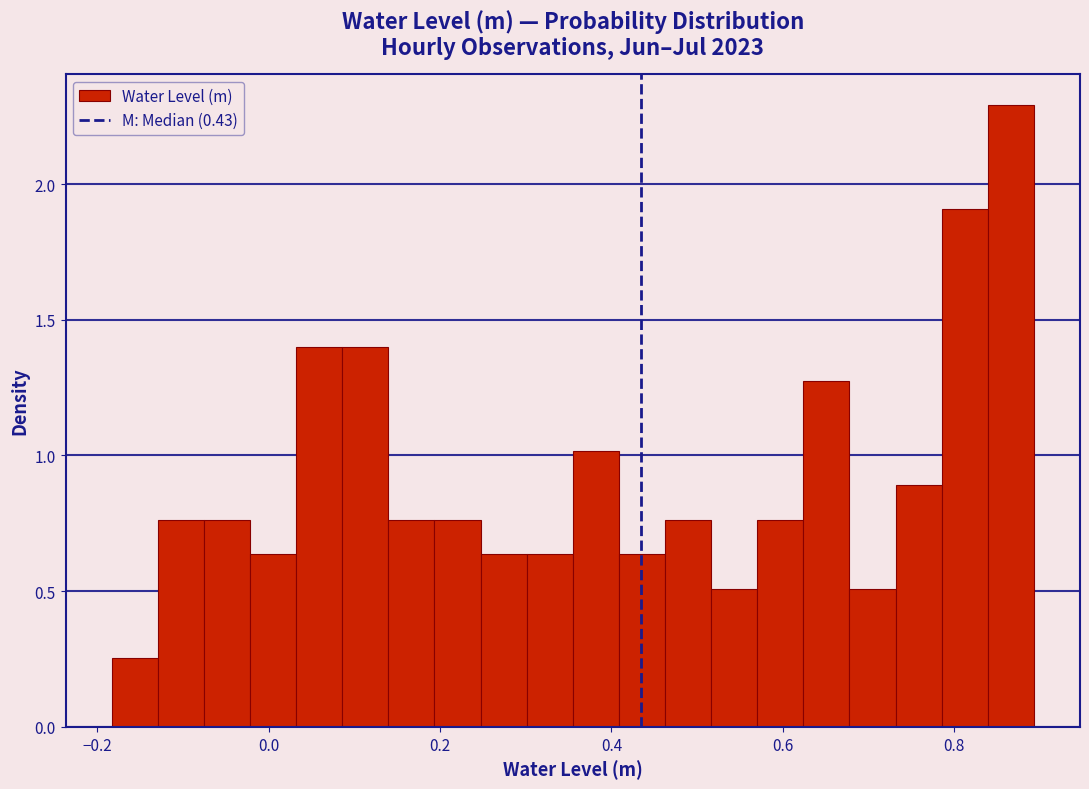

Around what value on the x-axis is the tallest bar? Give the approximate position of its centre, as read against the axis.

0.86